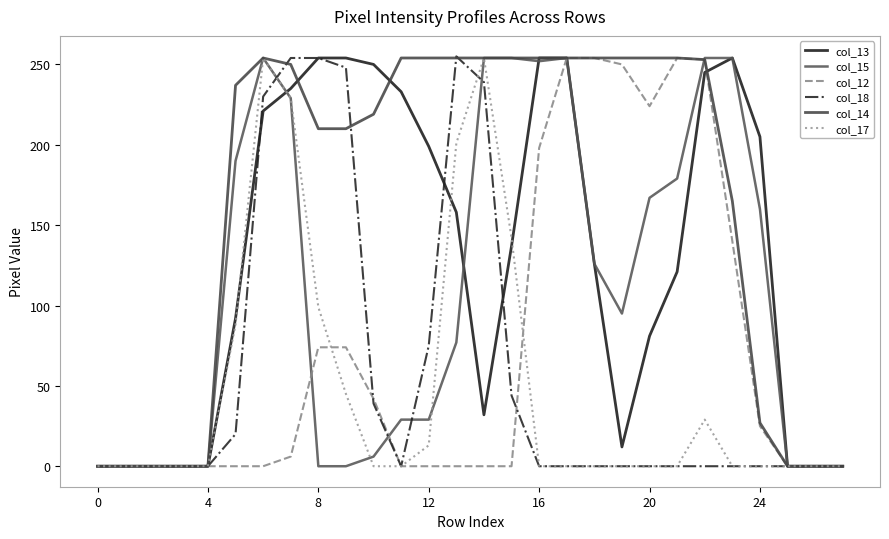

Reading left to right, list all the values displayed in this chart.

col_13: 0	0	0	0	0	92	221	235	254	254	250	233	199	158	32	137	254	254	126	12	81	121	245	254	205	0	0	0
col_15: 0	0	0	0	0	190	254	229	0	0	6	29	29	77	254	254	252	254	126	95	167	179	254	254	160	0	0	0
col_12: 0	0	0	0	0	0	0	6	74	74	42	0	0	0	0	0	198	254	254	250	224	254	253	140	25	0	0	0
col_18: 0	0	0	0	0	20	230	254	254	248	39	0	75	255	239	44	0	0	0	0	0	0	0	0	0	0	0	0
col_14: 0	0	0	0	0	237	254	250	210	210	219	254	254	254	254	254	254	254	254	254	254	254	253	165	27	0	0	0
col_17: 0	0	0	0	0	88	254	229	99	45	0	0	13	201	254	142	0	0	0	0	0	0	29	0	0	0	0	0